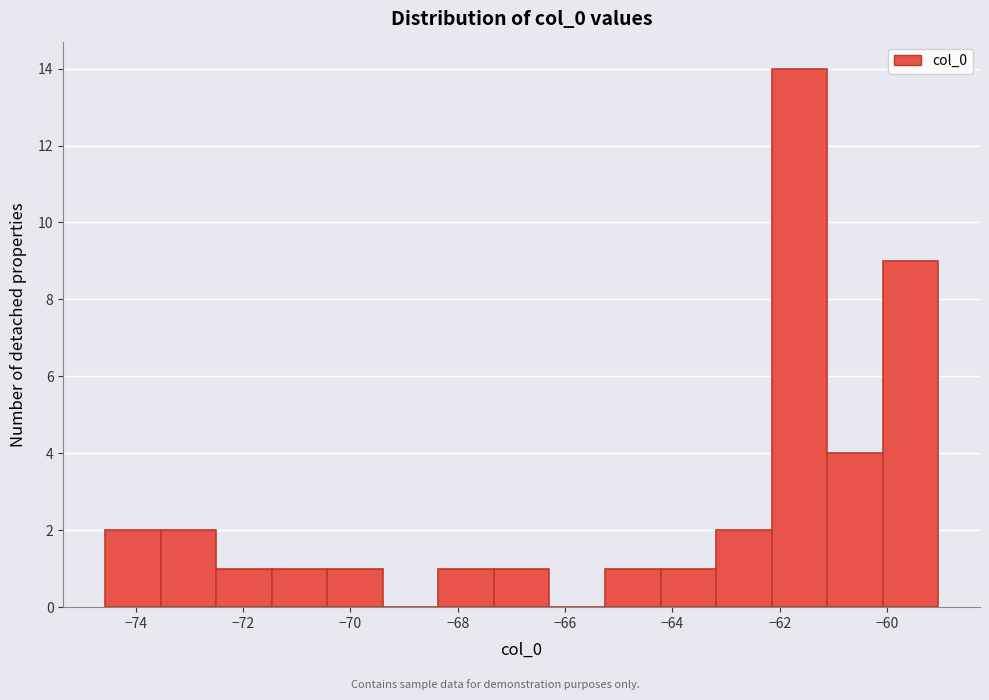

Reading left to right, transcribe this chart: for each bar, give the range it covers on the x-axis and its height. Neither the bar edges nor the heights are printed on the chart, so give them approximately, as read against the axes.

-74.6 to -73.6: 2
-73.6 to -72.6: 2
-72.6 to -71.4: 1
-71.4 to -70.4: 1
-70.4 to -69.4: 1
-69.4 to -68.4: 0
-68.4 to -67.4: 1
-67.4 to -66.2: 1
-66.2 to -65.2: 0
-65.2 to -64.2: 1
-64.2 to -63.2: 1
-63.2 to -62.2: 2
-62.2 to -61.2: 14
-61.2 to -60.0: 4
-60.0 to -59.0: 9